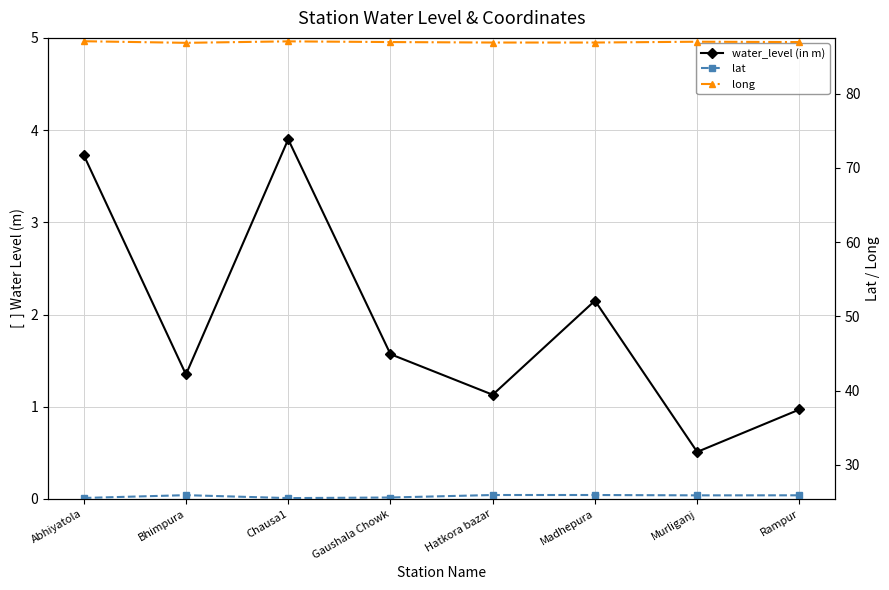

Read the lat value at Madhepura.

25.9